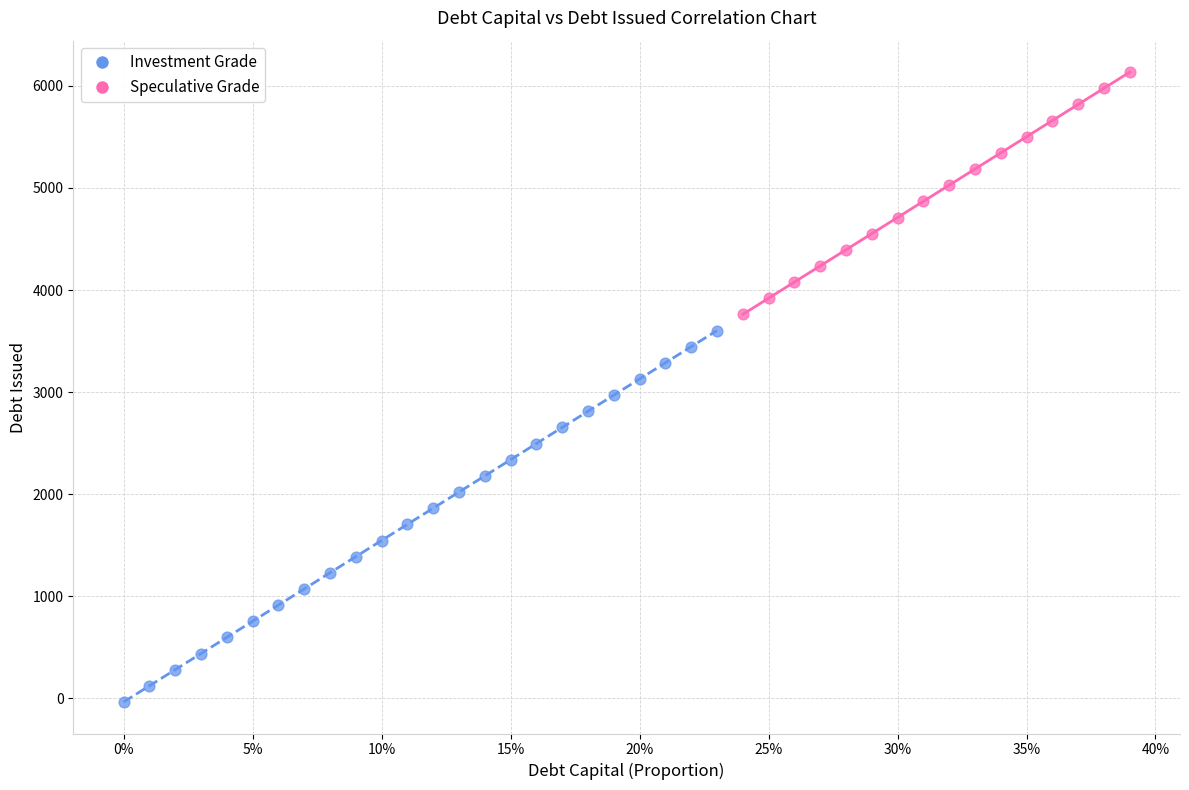

Which series contains the lowest Y value?

Investment Grade